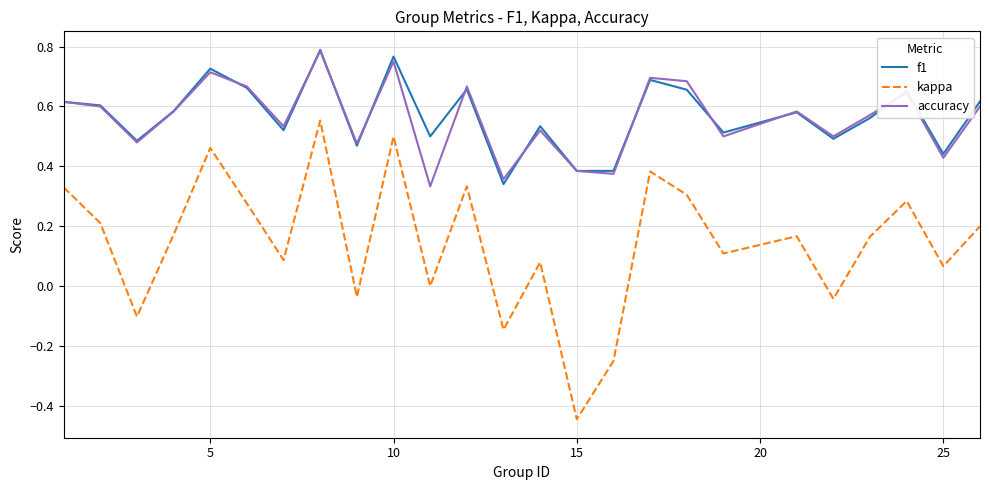

Which series has the largest range (max minus min)?

kappa